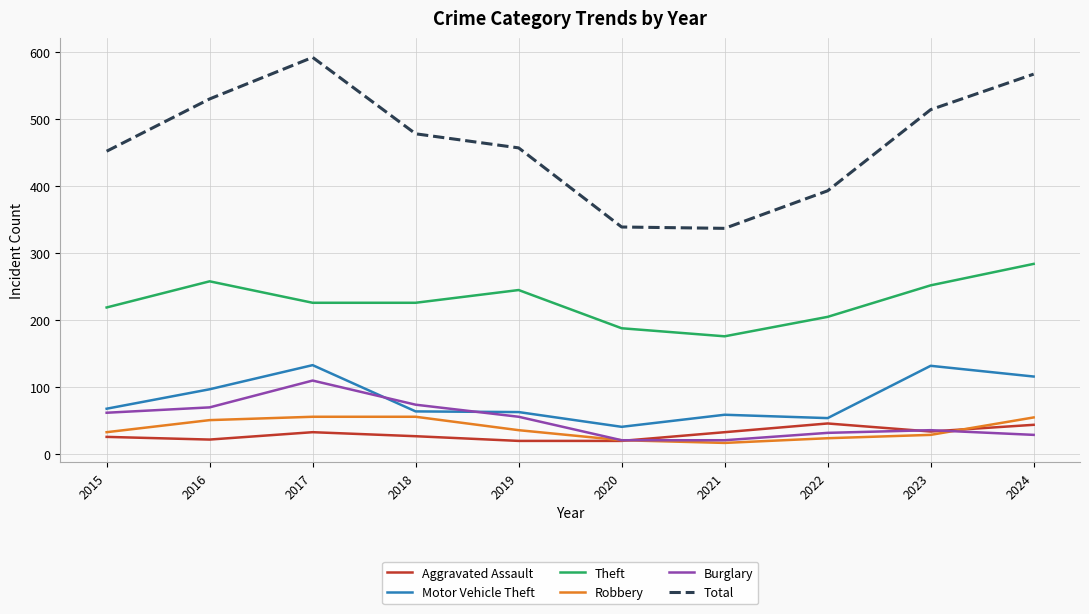

True or false: Theft and Aggravated Assault intersect in this chart.

False